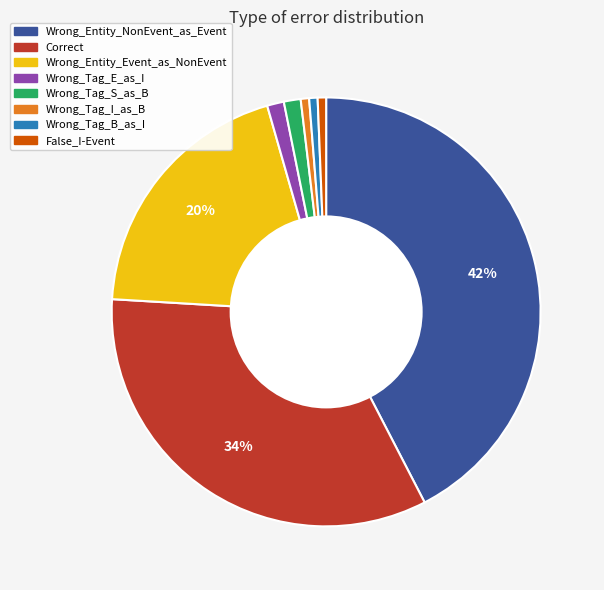

Is there a majority slice in this chart?

No